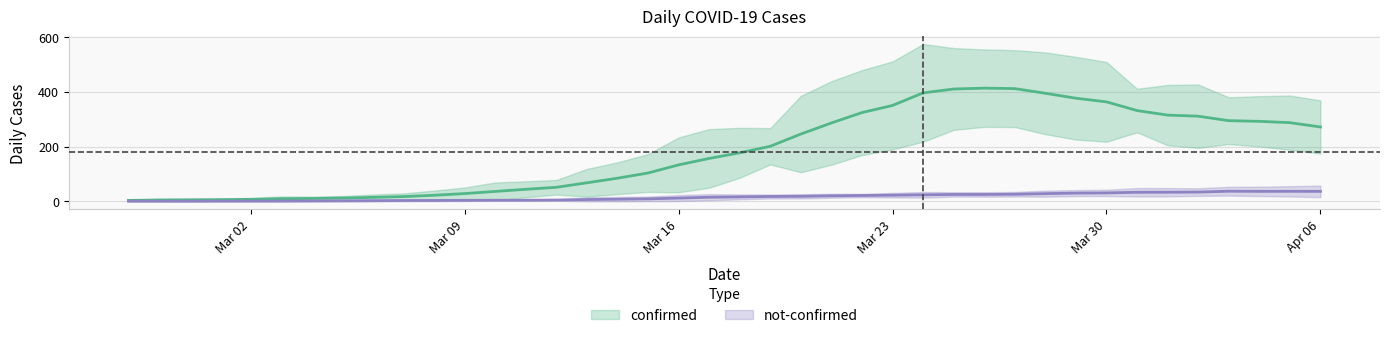

What is the value of the not-confirmed point at the 33rd from the left?

29